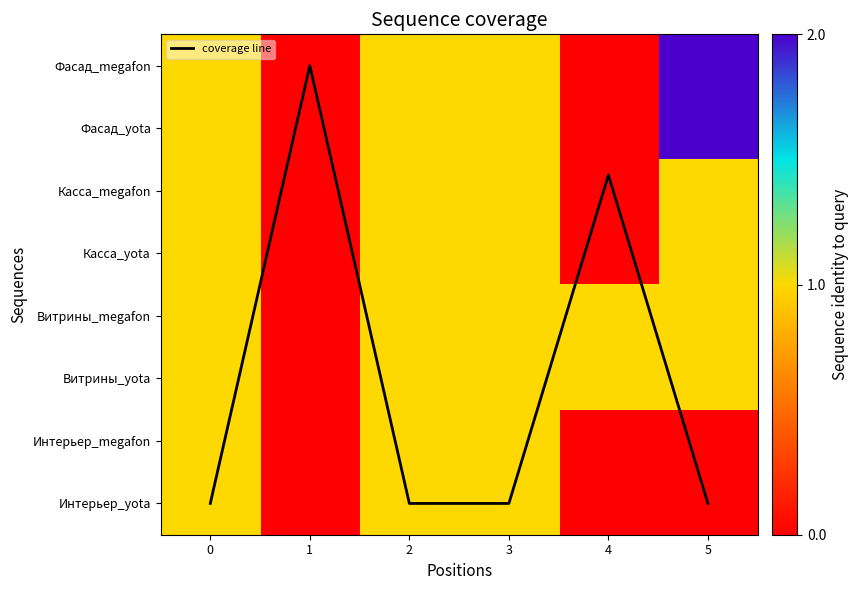

Rank the categories by Касса_yota value from highest to lowest.

0, 2, 3, 5, 1, 4